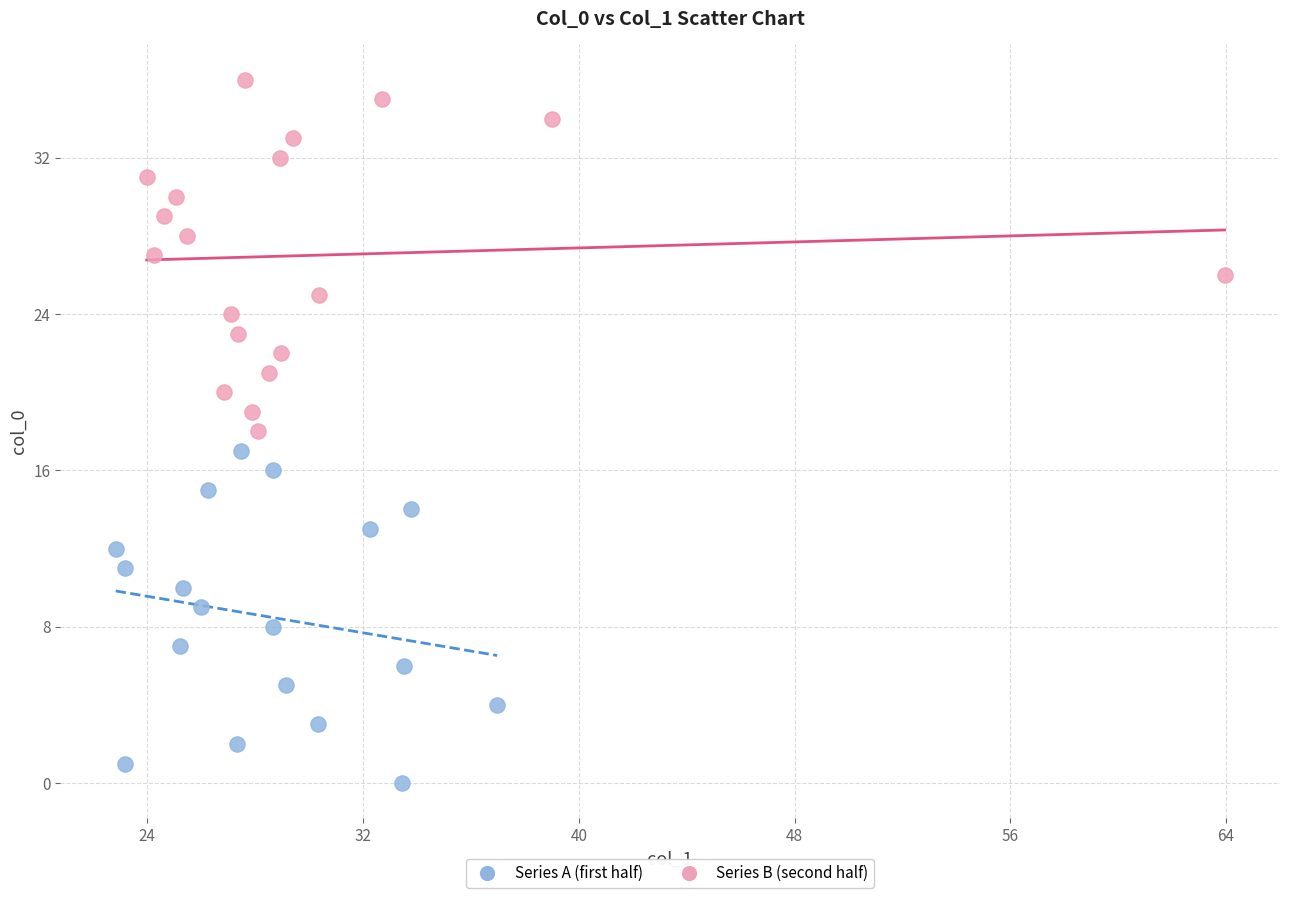

Which series contains the highest Y value?

Series B (second half)